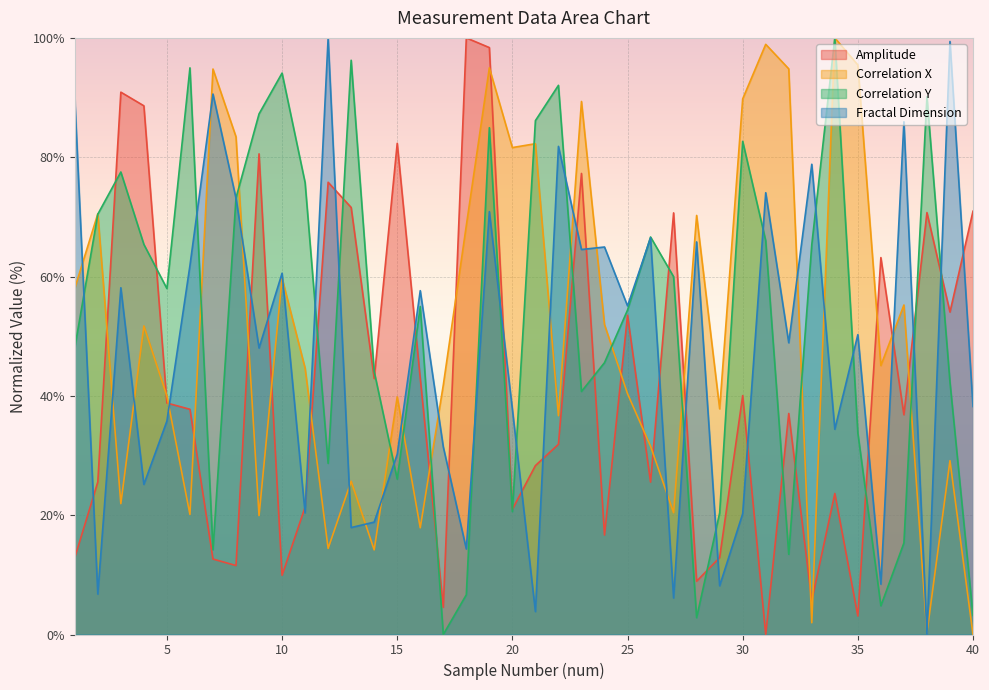

How many times do Correlation X and Fractal Dimension cross each other?

22